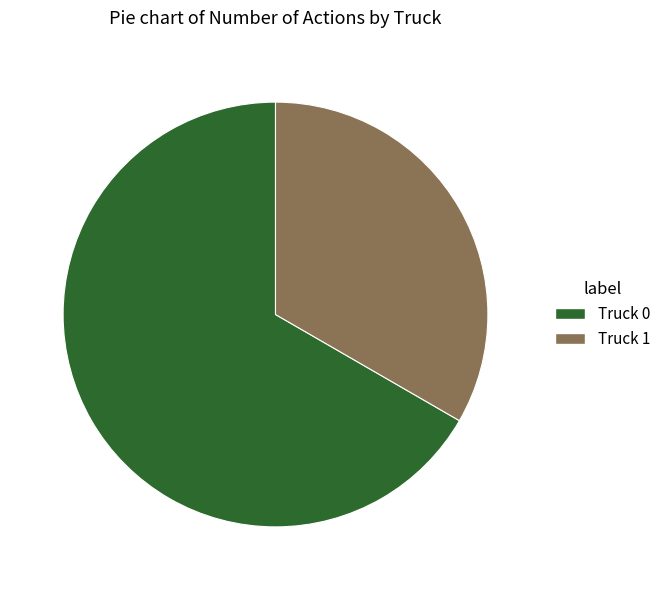

True or false: Truck 1 accounts for 43% of the total.

False